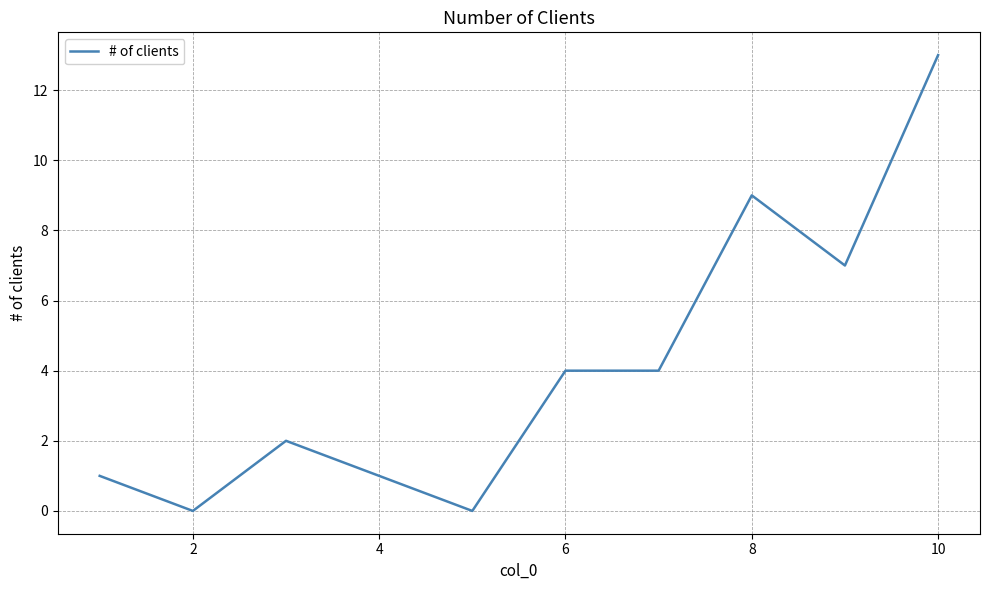

How many values are below 4?

5